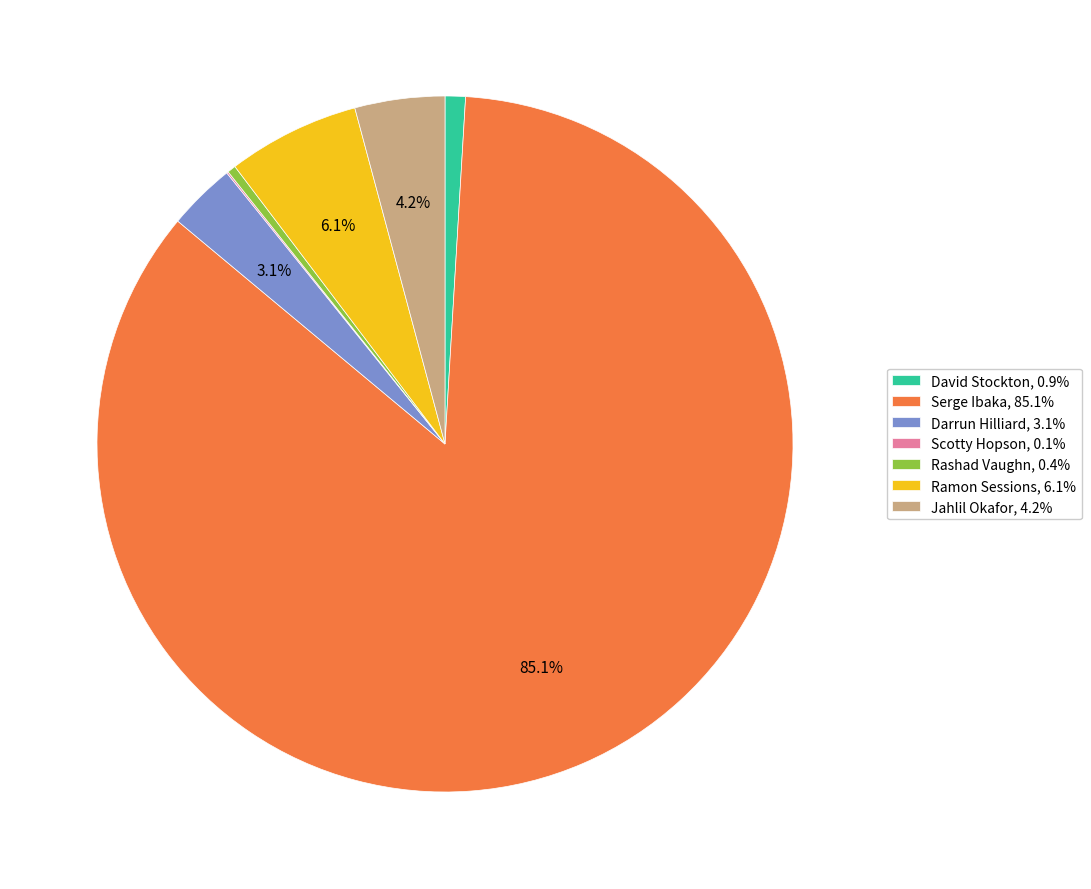

Does Jahlil Okafor account for over 50% of the chart?

No